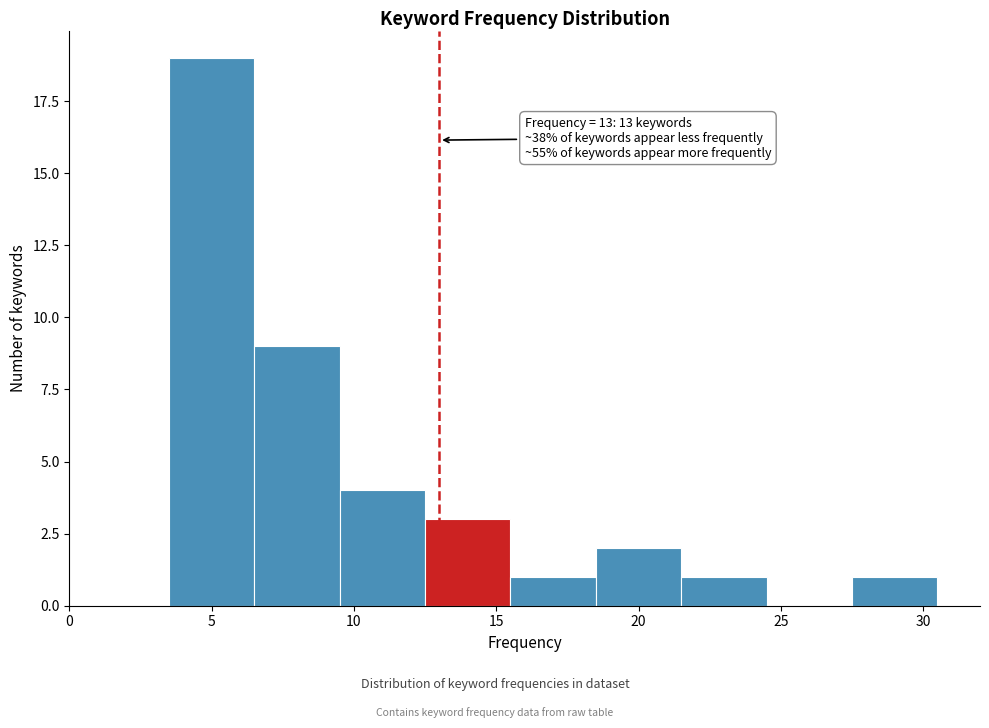

Over which range of the x-axis is the bar tallest?

3.5 to 6.5